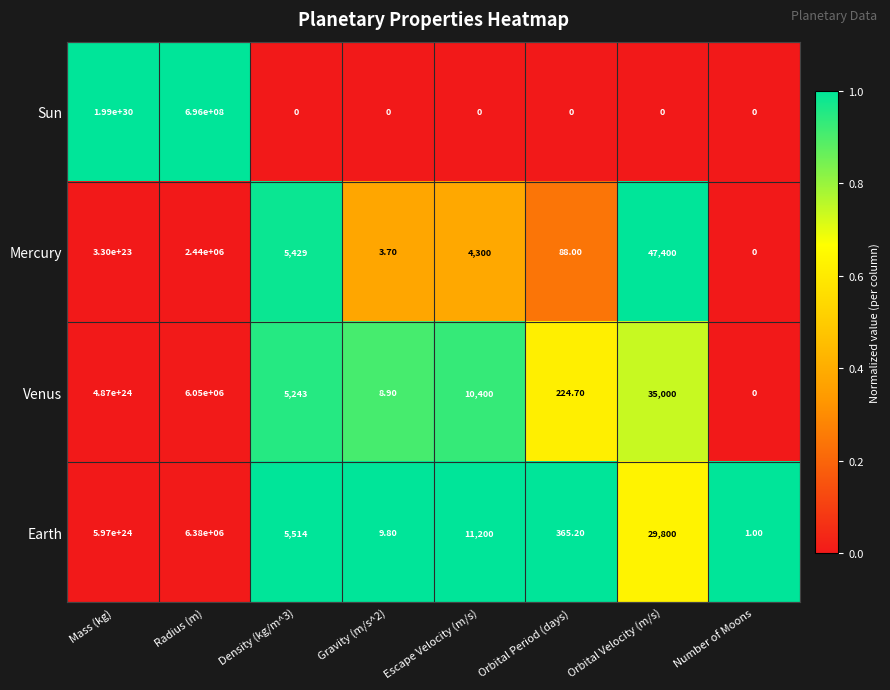

Which series changed the most between Escape Velocity (m/s) and Orbital Period (days)?

Earth